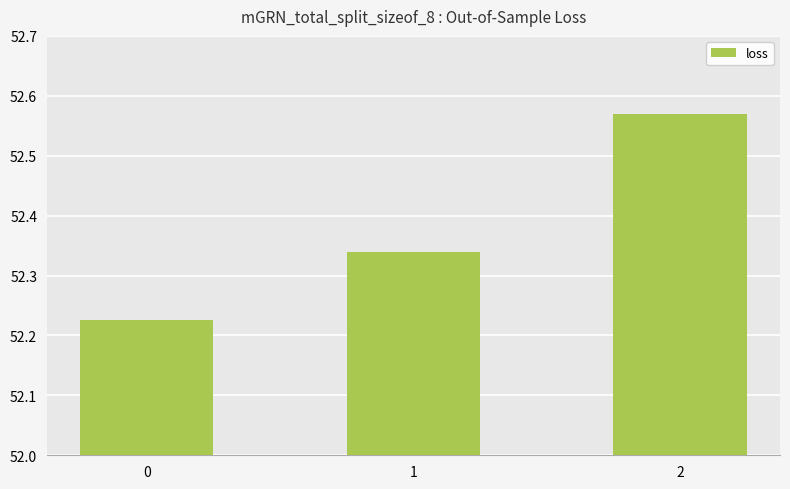

Rank the categories by value from highest to lowest.

2, 1, 0